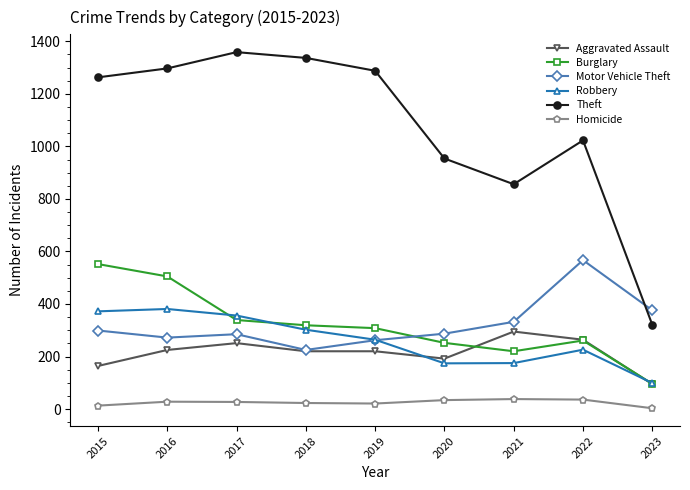

True or false: Aggravated Assault and Burglary cross at least once.

True